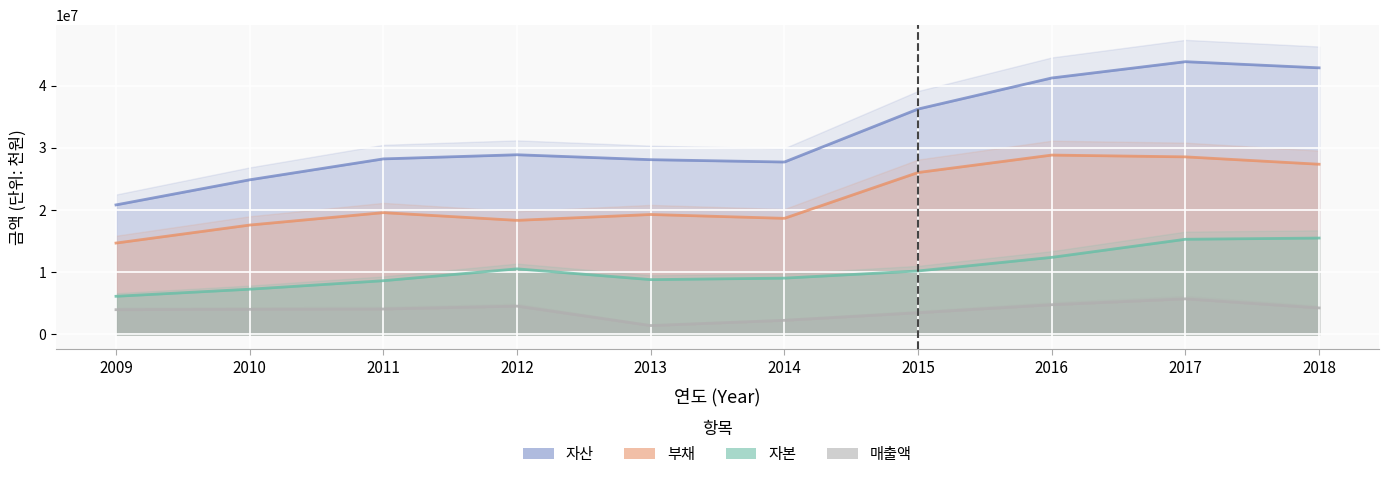

Which series has the widest spread of values?

자산